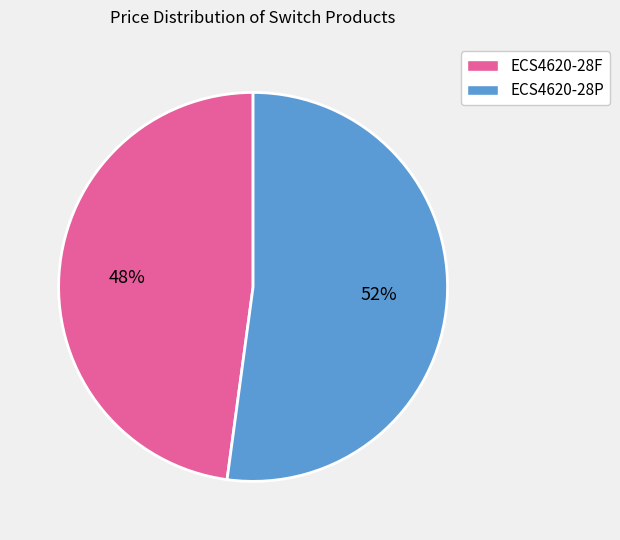

True or false: ECS4620-28F accounts for 35% of the total.

False